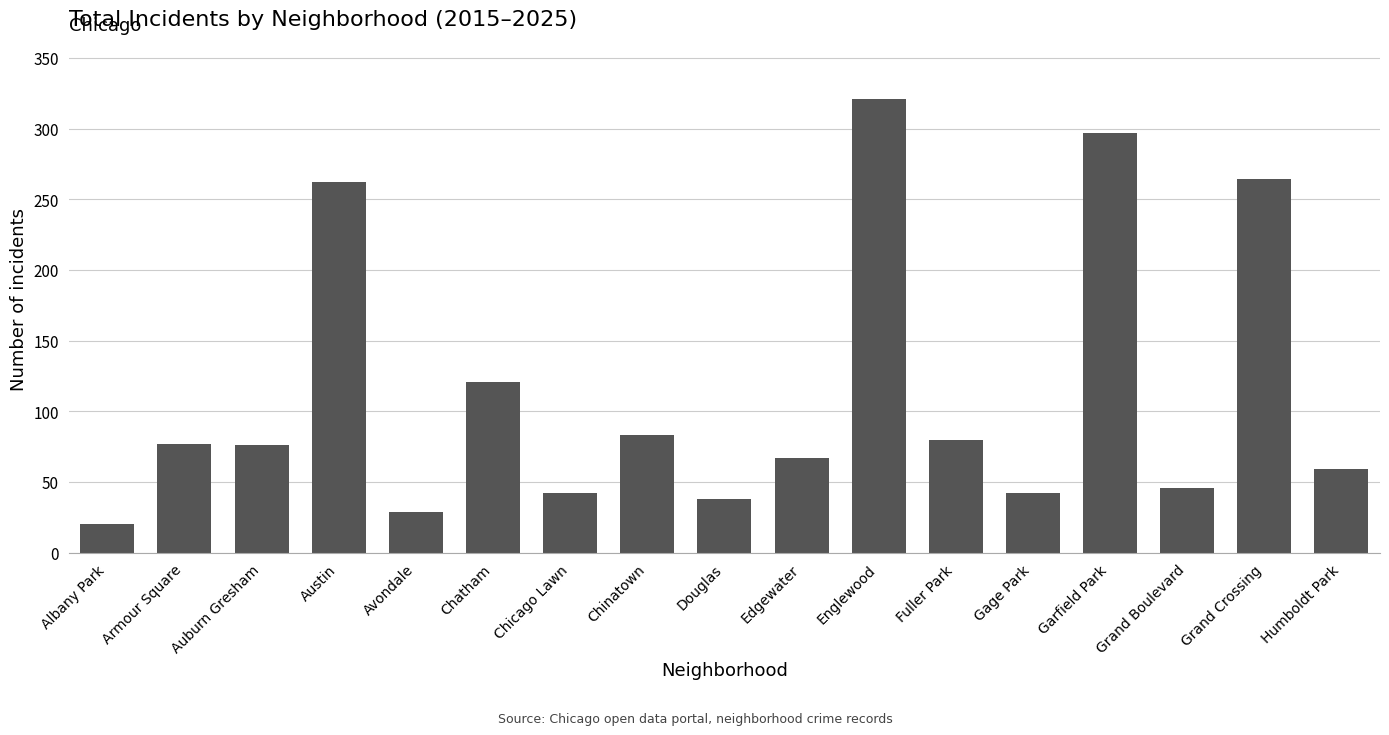

What is the change in value from Albany Park to Humboldt Park?

+39